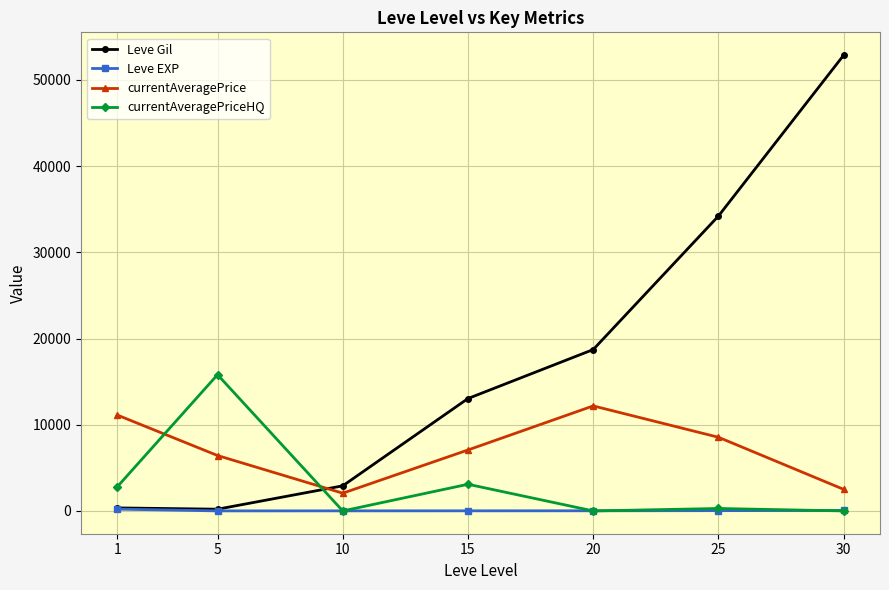

How many lines are shown in the chart?

4